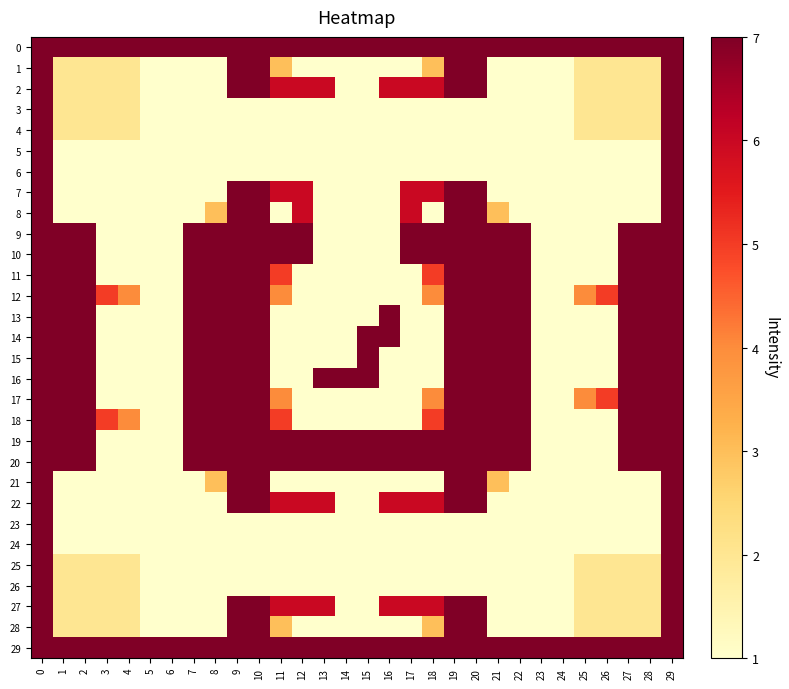

List the series in order of their peak value, highest first.

0, 1, 2, 3, 4, 5, 6, 7, 8, 9, 10, 11, 12, 13, 14, 15, 16, 17, 18, 19, 20, 21, 22, 23, 24, 25, 26, 27, 28, 29